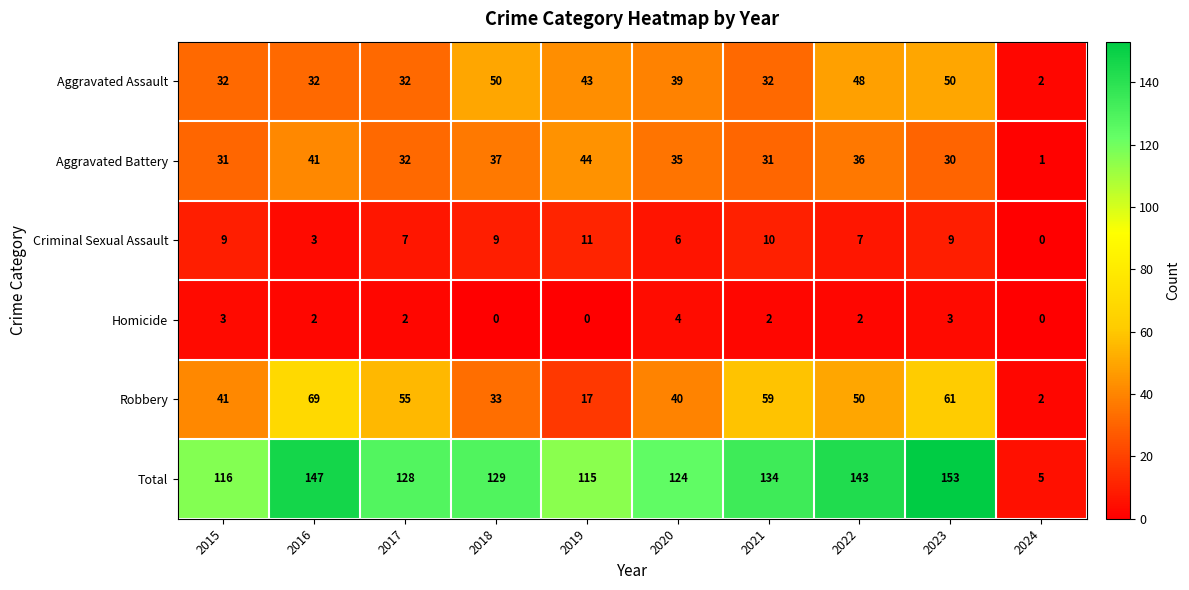

What is the maximum value for Aggravated Battery?

44